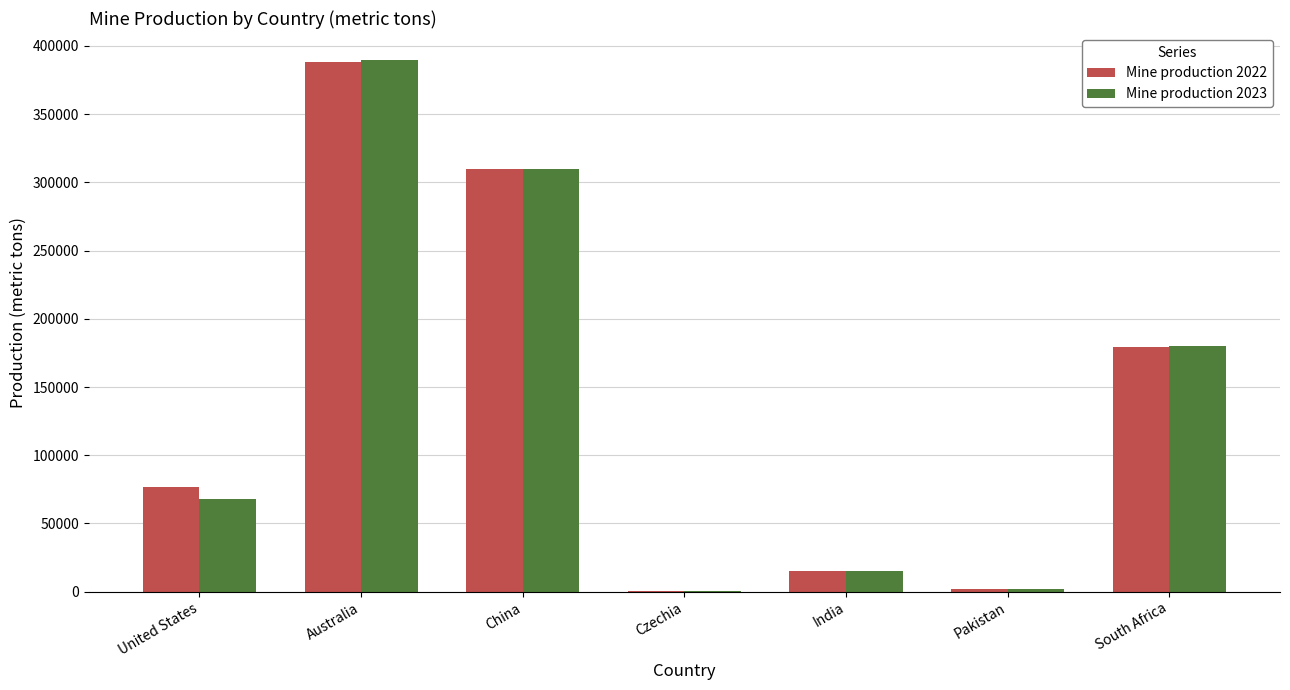

Which series has the widest spread of values?

Mine production 2023